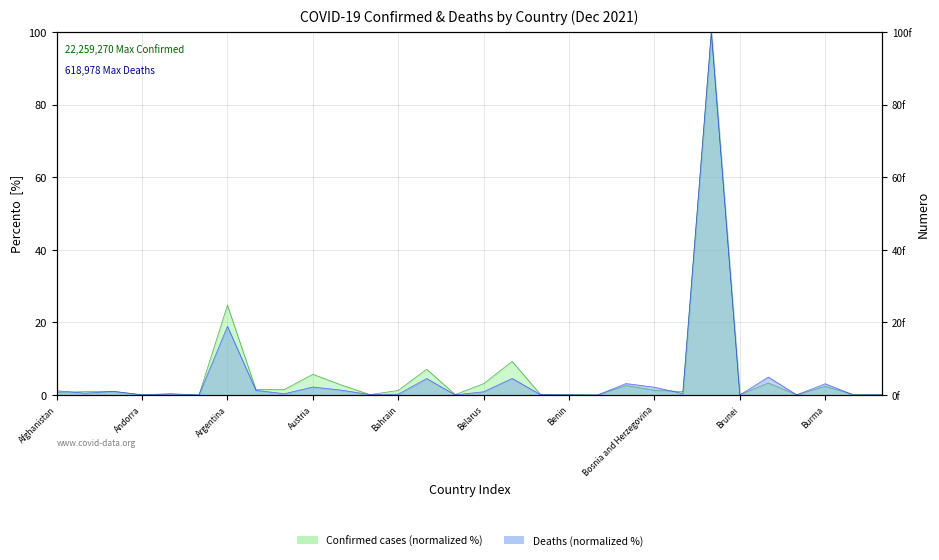

What is the highest value of the Confirmed series?

100.0